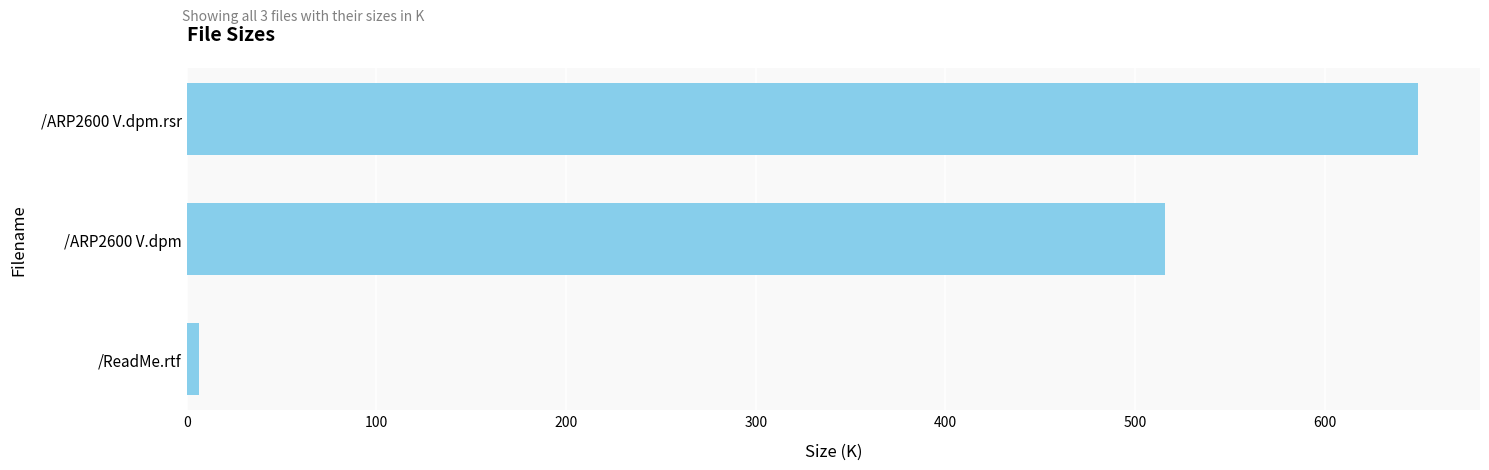

Reading top to bottom, what are all the values shown in this chart?

/ARP2600 V.dpm.rsr=649.4	/ARP2600 V.dpm=516.0	/ReadMe.rtf=6.3